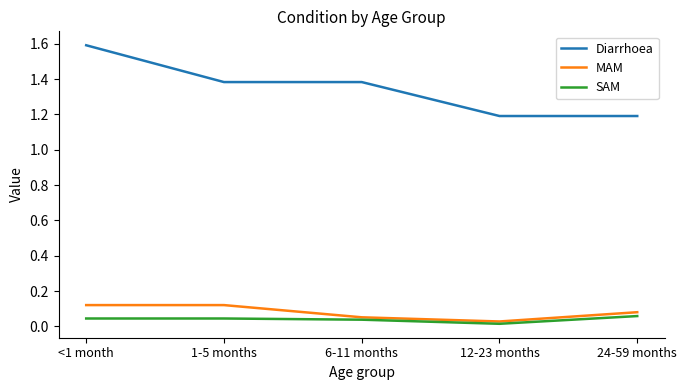

Which series has the largest range (max minus min)?

Diarrhoea